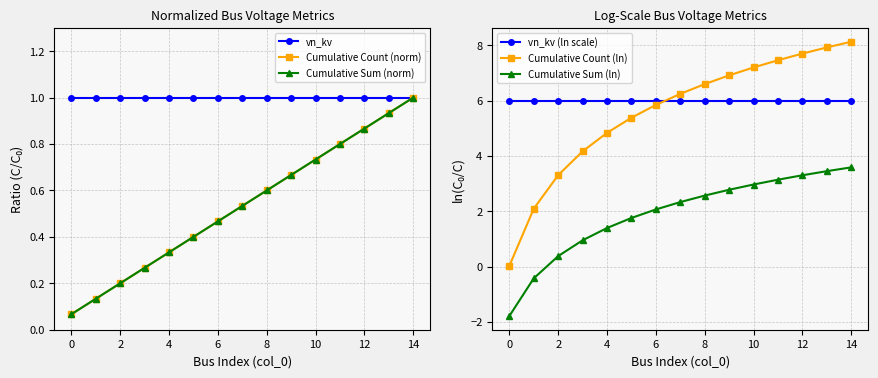

Which series has the largest total across all categories?

vn_kv (ln scale)